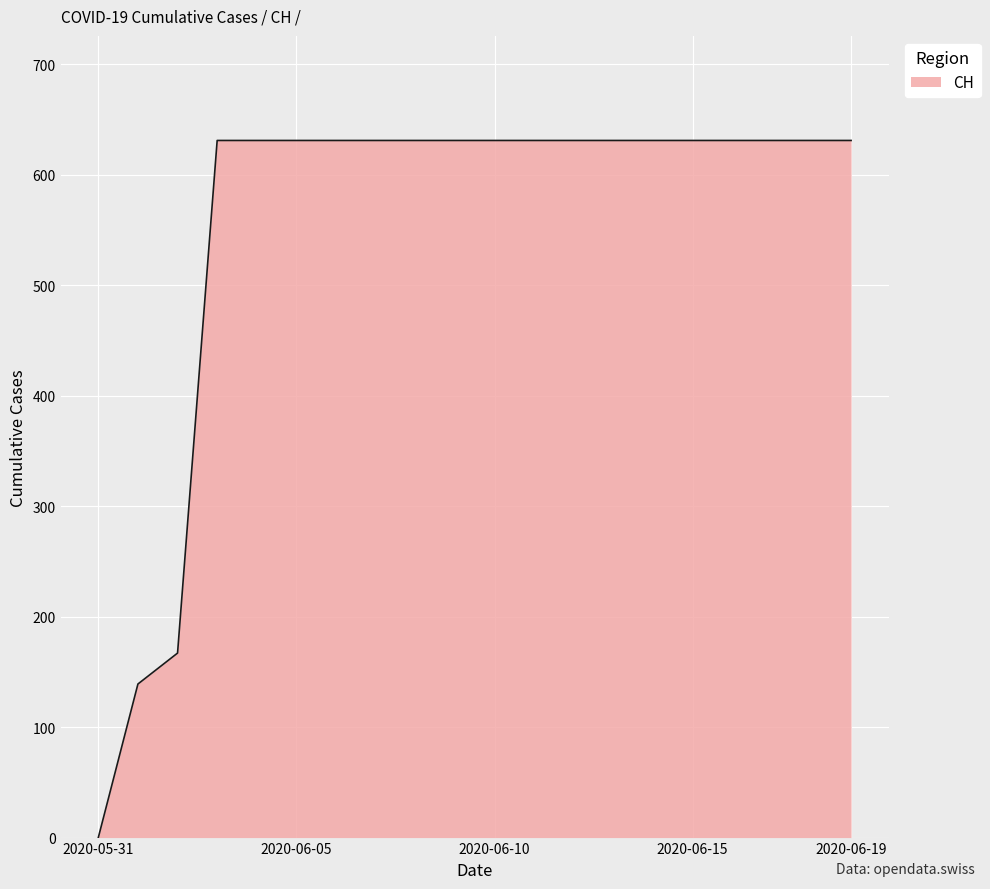

Count the number of data series in this chart.

1